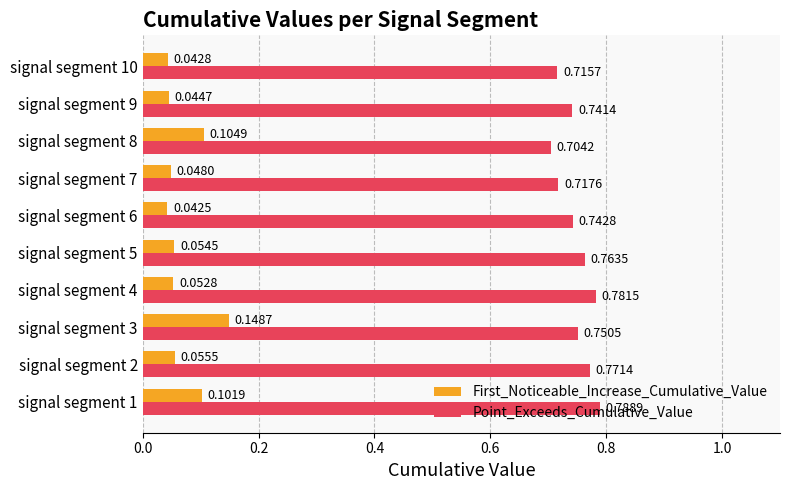

Is the value of Point_Exceeds_Cumulative_Value at signal segment 7 greater than the value of First_Noticeable_Increase_Cumulative_Value at signal segment 2?

Yes